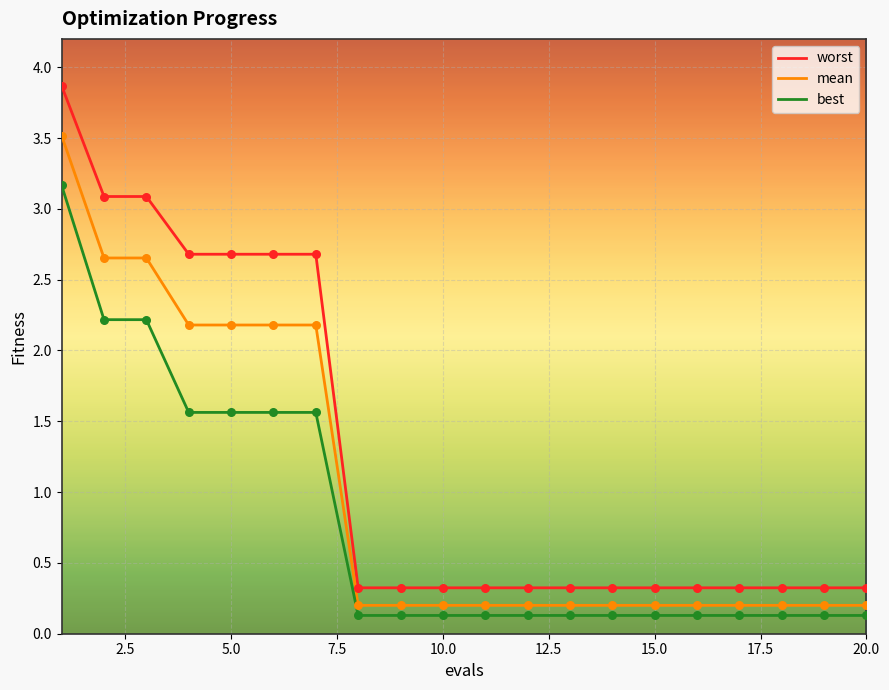

Which series has the largest range (max minus min)?

worst